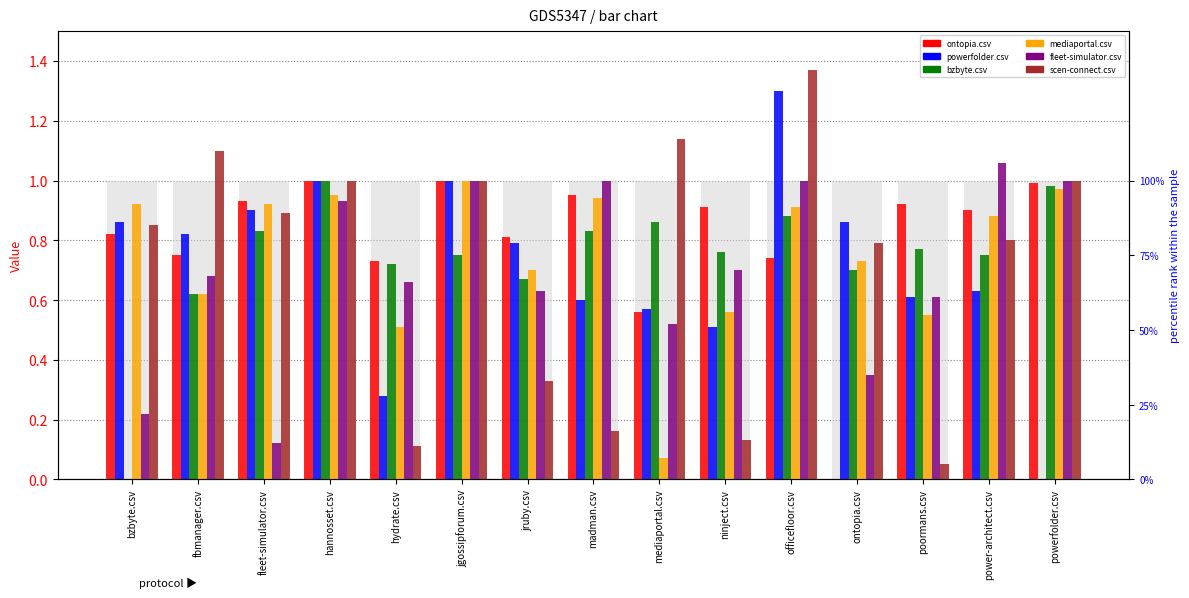

What is the sum of the powerfolder.csv values at madman.csv and fleet-simulator.csv?

1.5